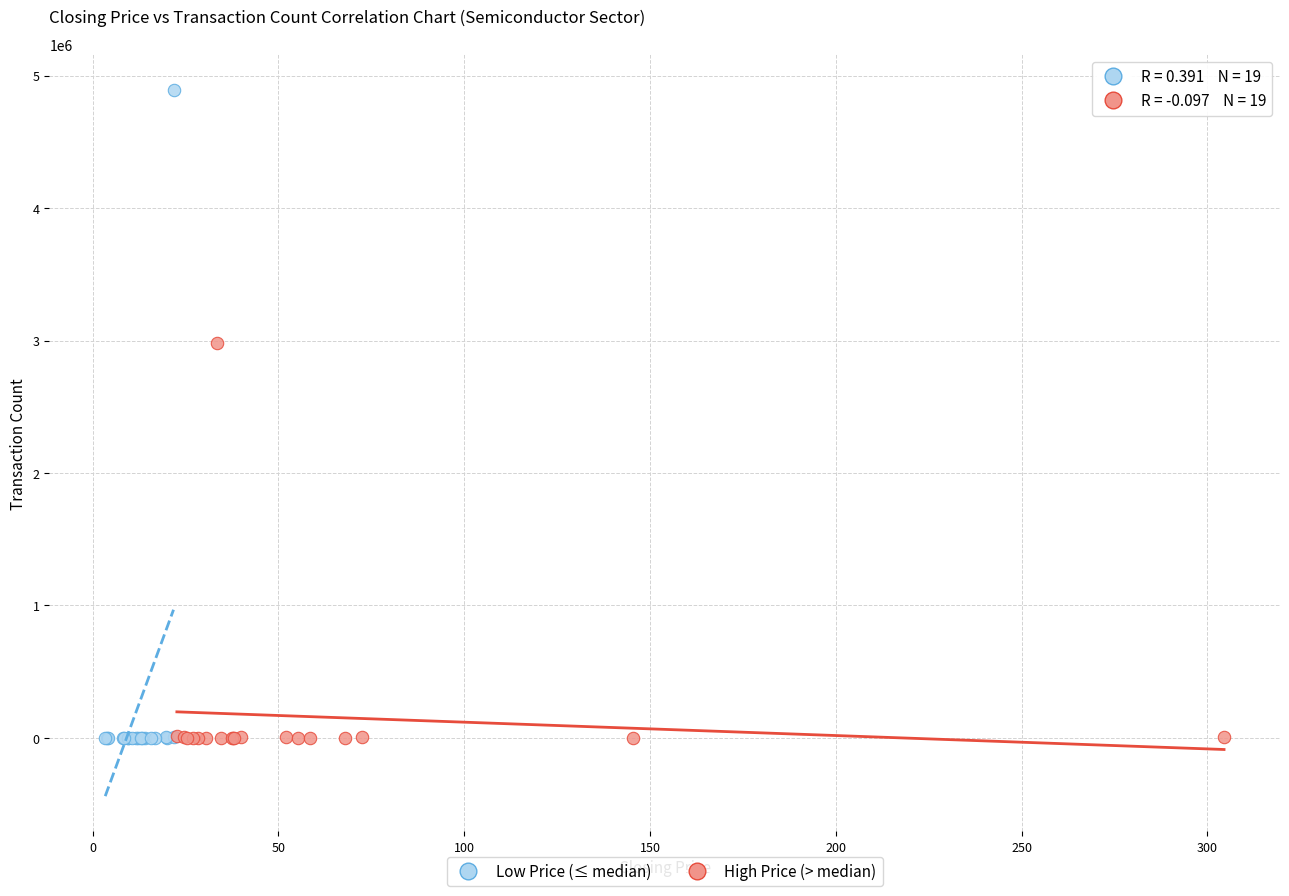

Which series reaches the maximum Y coordinate?

Low Price (≤ median)